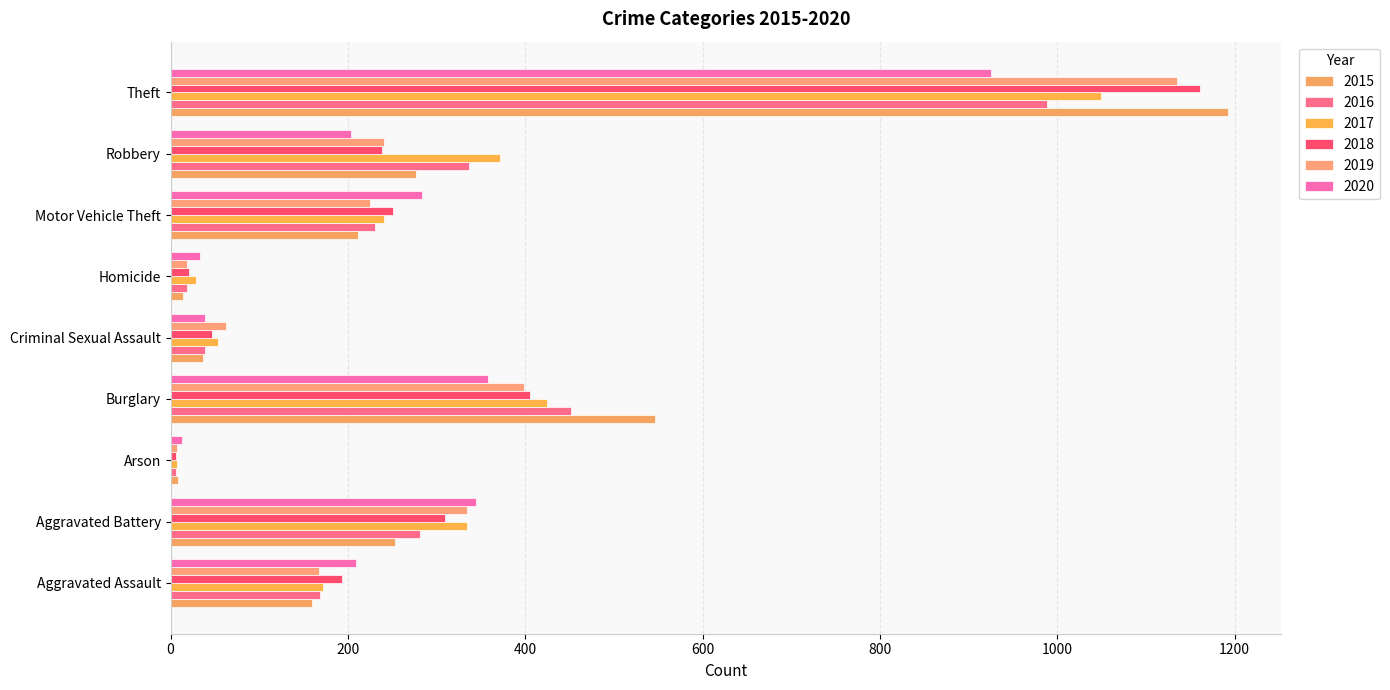

Which series changed the most between Aggravated Battery and Robbery?

2020